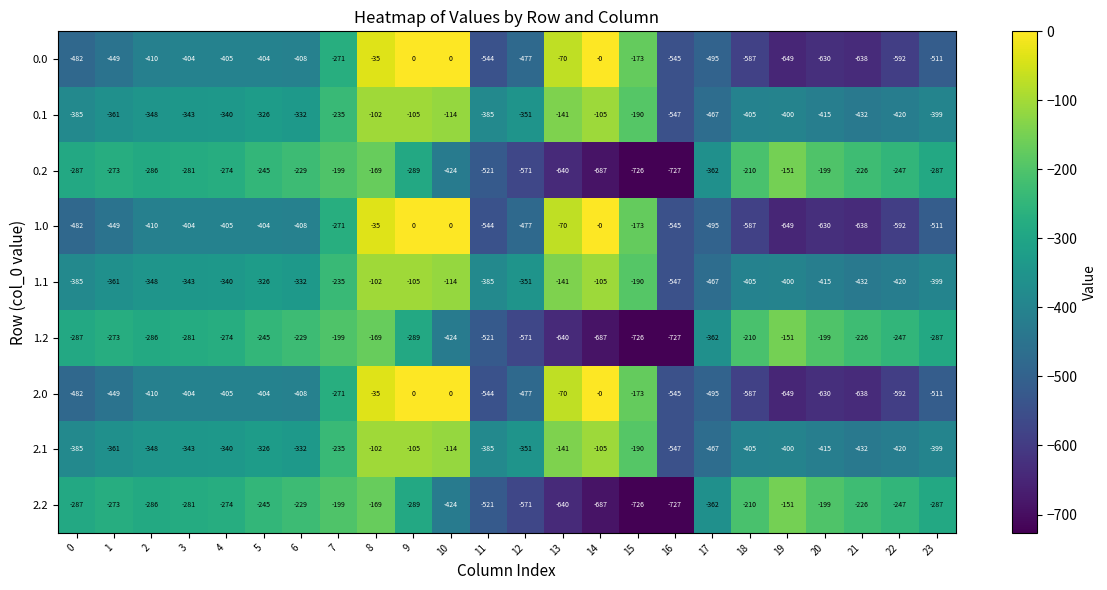

What is the difference between the 0.1 values at 3 and 9?

238